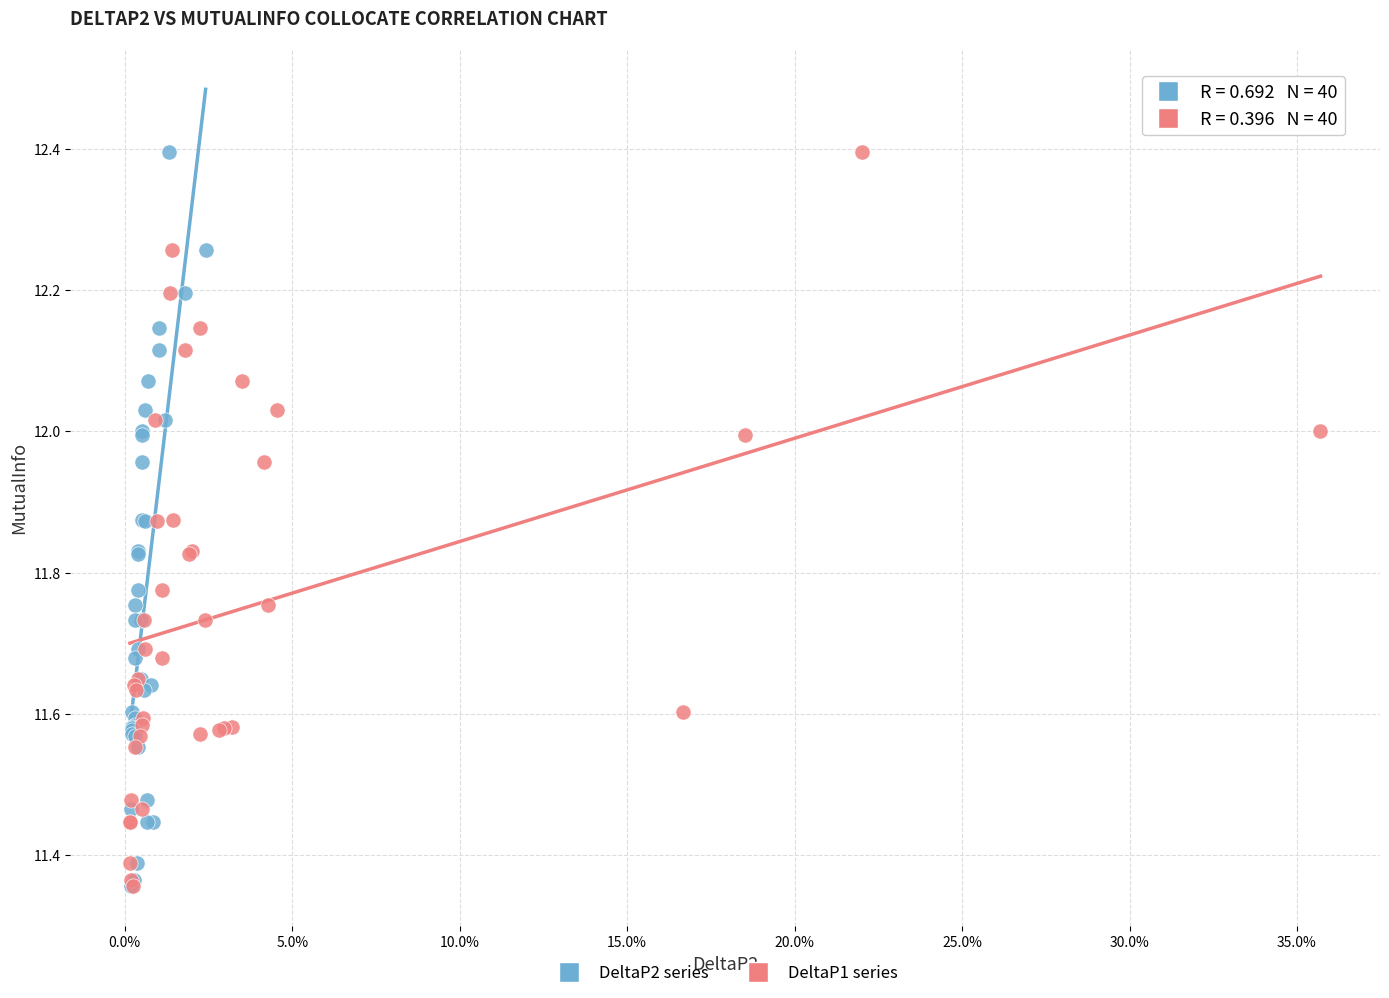

What are all the series names shown in the legend?

DeltaP2 series, DeltaP1 series